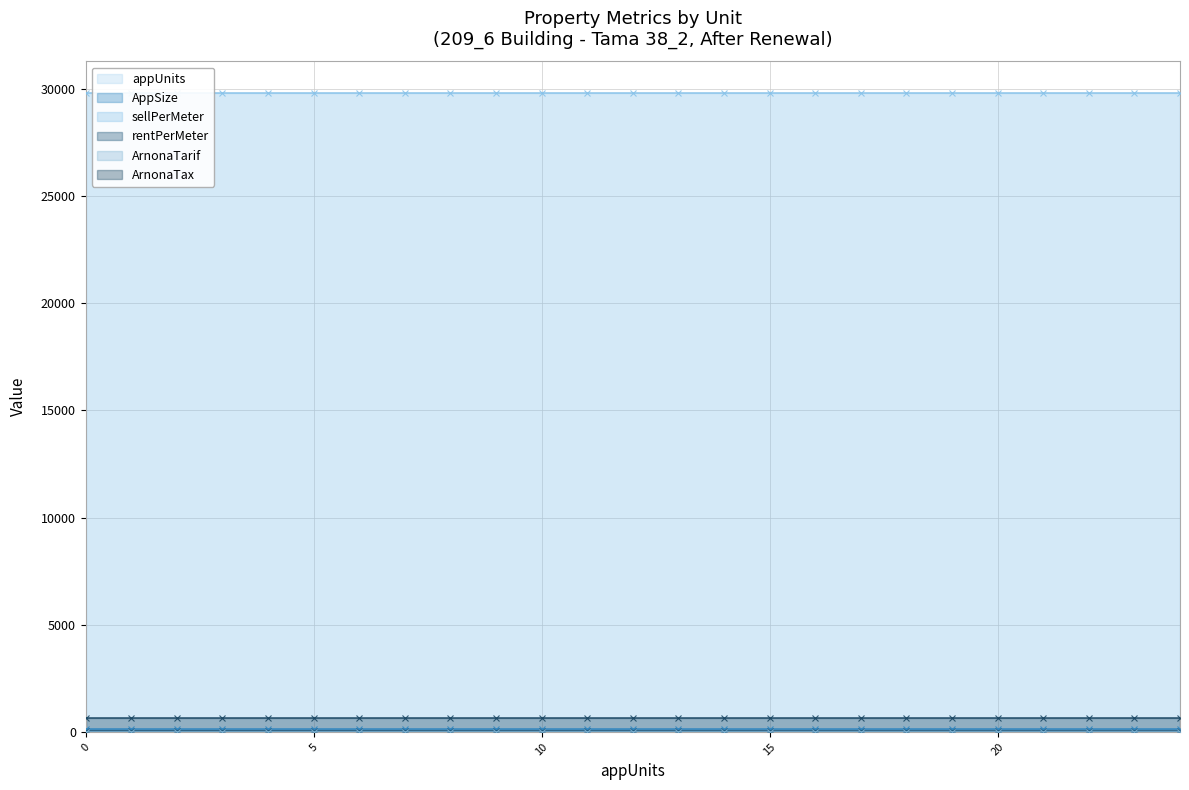

What is the sum of the AppSize values at 20 and 10?

238.0